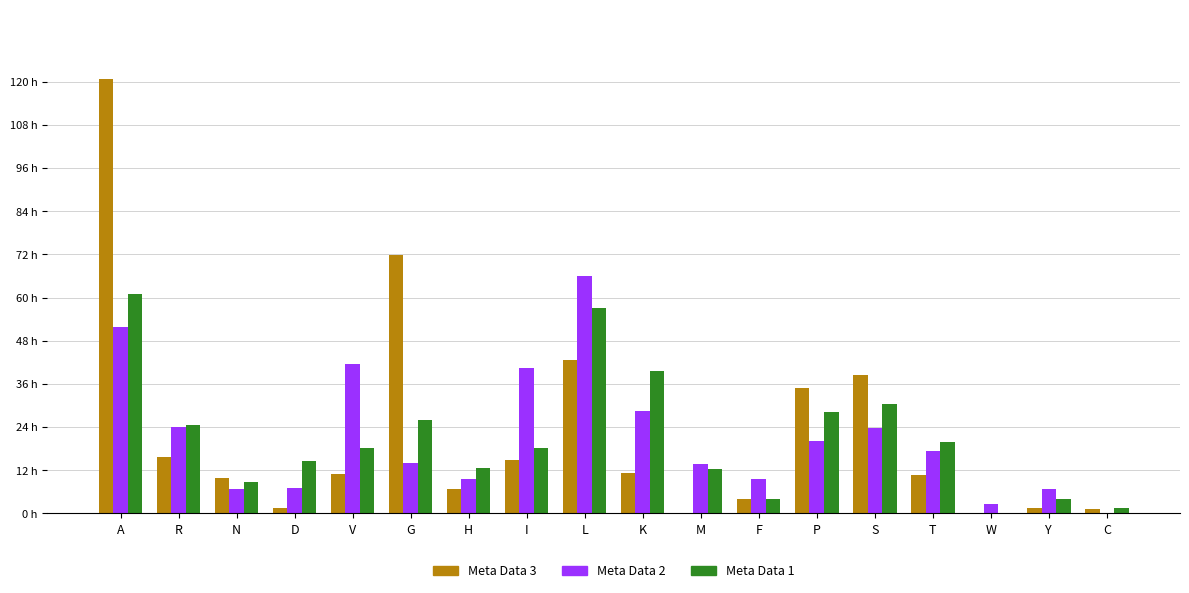

At which category is the sum across all series the highest?

A